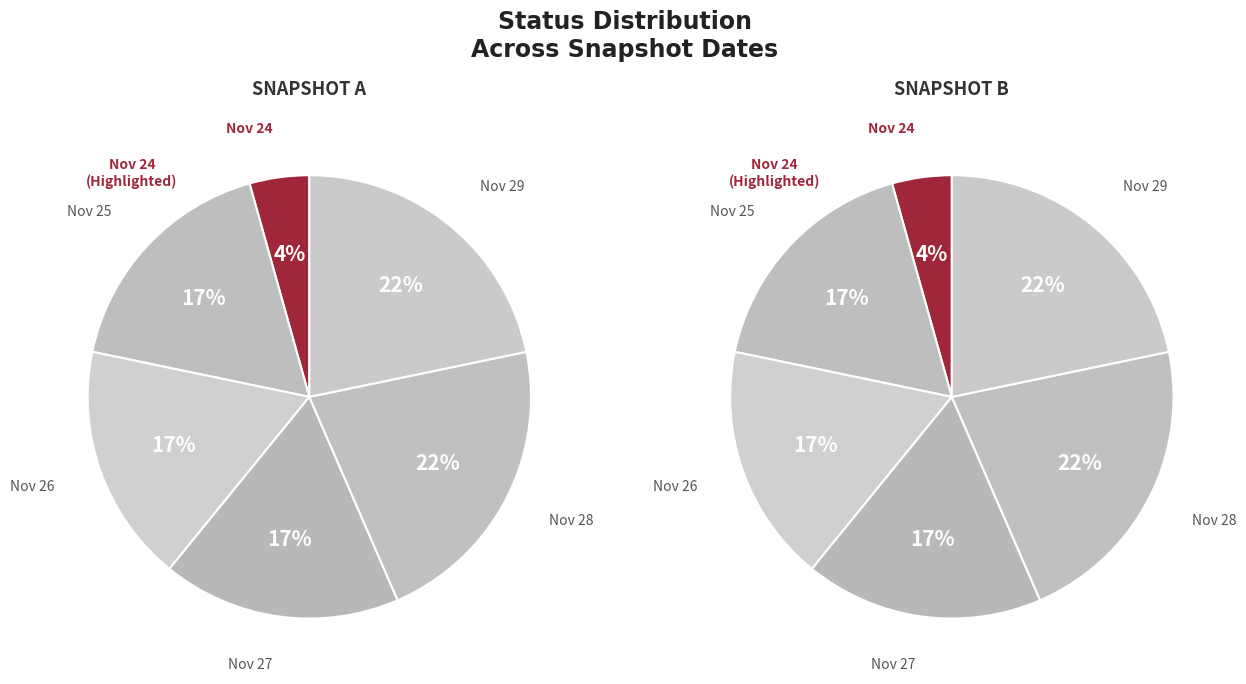

Does any single category account for the majority?

No